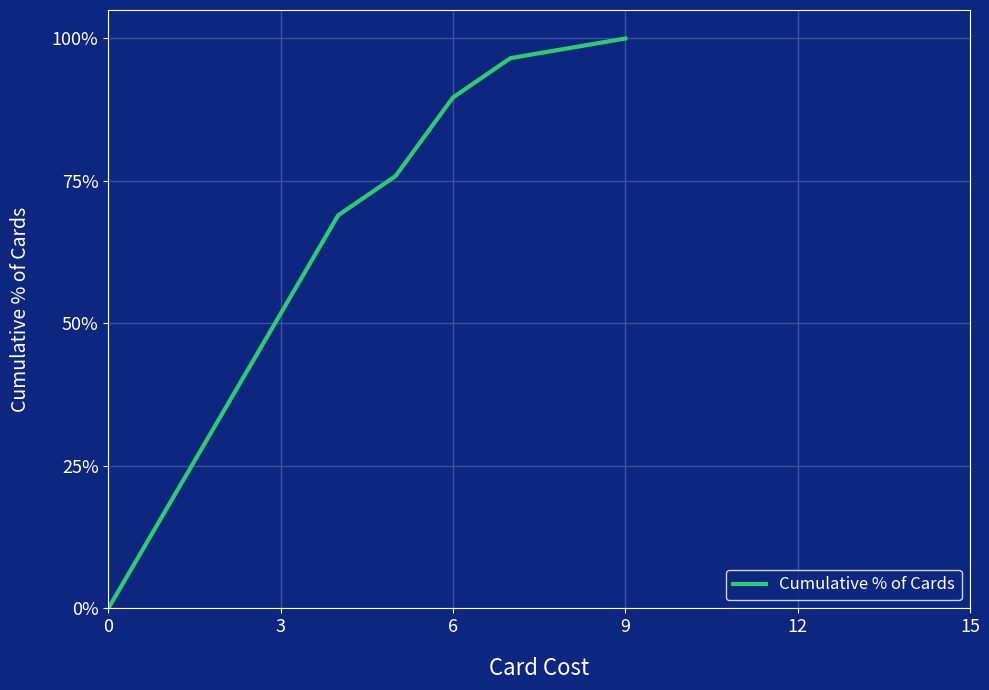

What is the maximum value shown in the chart?

100.0